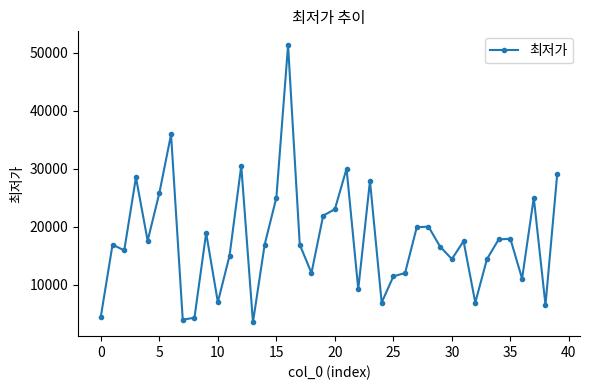

True or false: there are more than 2 points higher than both neighbors.

True